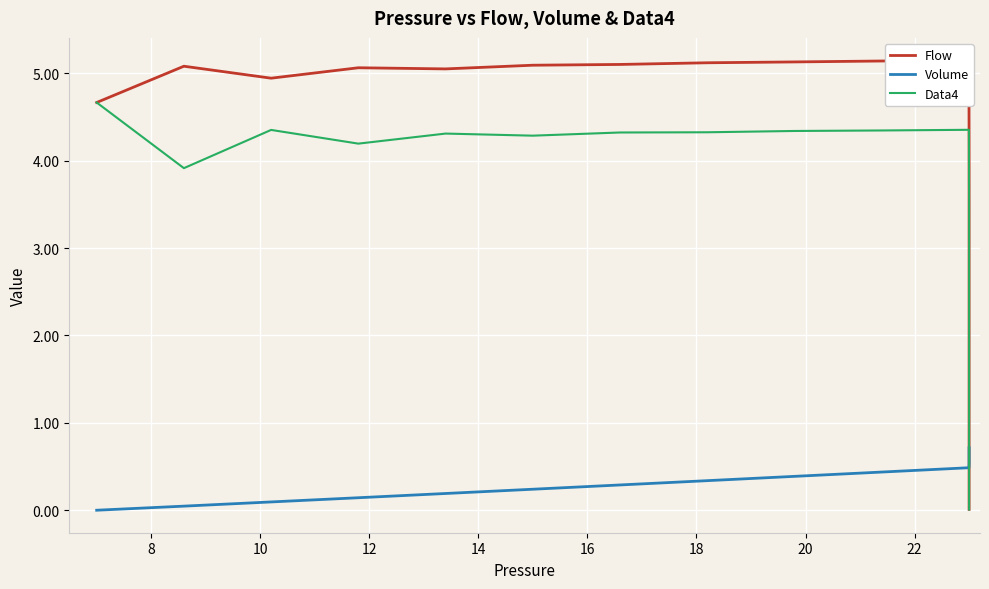

True or false: Volume has more than 1 points higher than both neighbors.

False